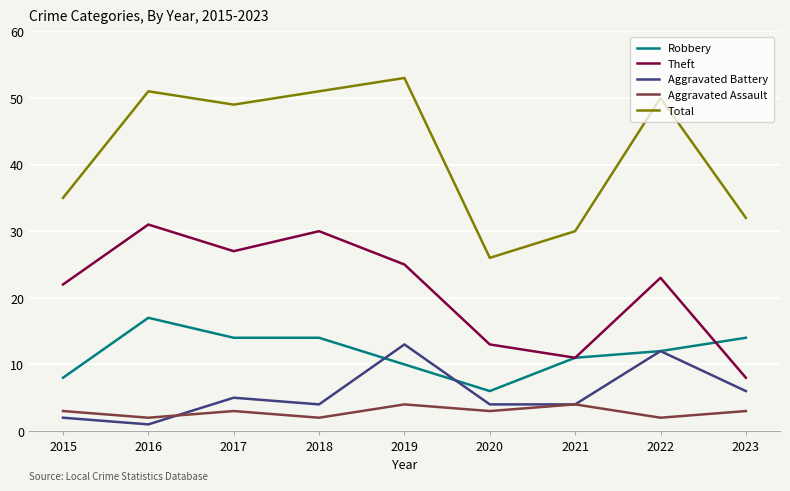

Reading right to left, transcribe all the data shown in this chart.

Robbery: 14	12	11	6	10	14	14	17	8
Theft: 8	23	11	13	25	30	27	31	22
Aggravated Battery: 6	12	4	4	13	4	5	1	2
Aggravated Assault: 3	2	4	3	4	2	3	2	3
Total: 32	50	30	26	53	51	49	51	35